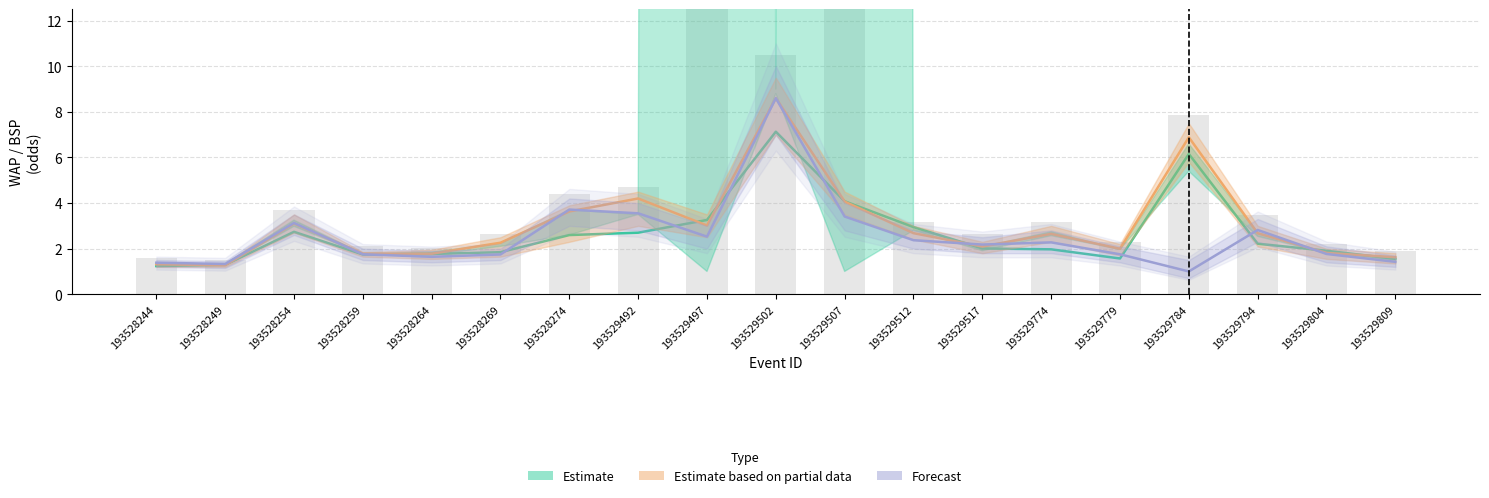

Reading left to right, list all the values displayed in this chart.

Estimate: 193528244=1.2	193528249=1.3	193528254=2.7	193528259=1.7	193528264=1.8	193528269=1.8	193528274=2.6	193529492=2.7	193529497=3.3	193529502=7.1	193529507=4.1	193529512=2.9	193529517=2.0	193529774=2.0	193529779=1.6	193529784=6.2	193529794=2.2	193529804=1.9	193529809=1.6
Estimate based on partial data: 193528244=1.3	193528249=1.3	193528254=3.1	193528259=1.8	193528264=1.8	193528269=2.3	193528274=3.6	193529492=4.2	193529497=3.0	193529502=8.6	193529507=4.1	193529512=2.7	193529517=2.1	193529774=2.6	193529779=2.0	193529784=6.9	193529794=2.7	193529804=1.8	193529809=1.6
Forecast: 193528244=1.4	193528249=1.3	193528254=3.1	193528259=1.8	193528264=1.6	193528269=1.7	193528274=3.7	193529492=3.5	193529497=2.5	193529502=8.6	193529507=3.4	193529512=2.4	193529517=2.2	193529774=2.3	193529779=1.8	193529784=1.0	193529794=2.8	193529804=1.8	193529809=1.4